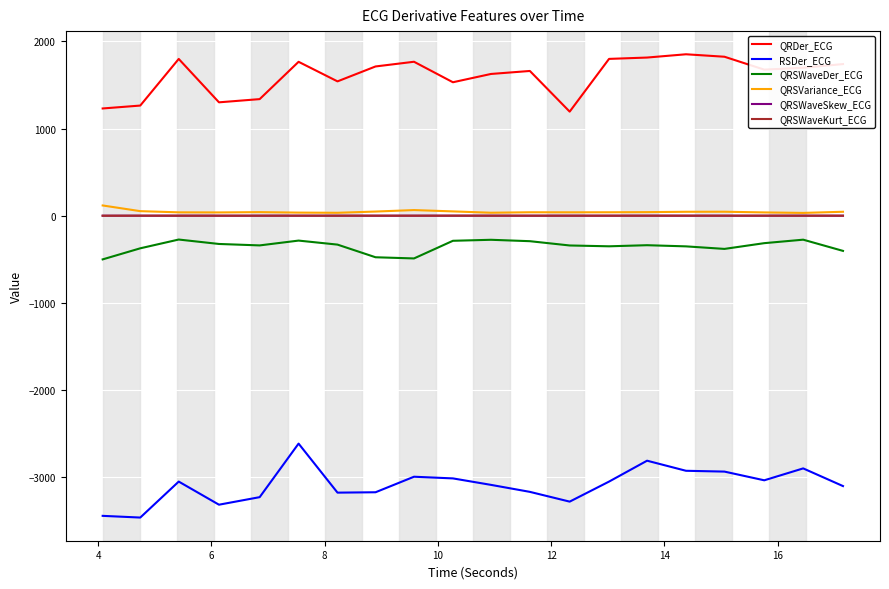

True or false: QRSWaveSkew_ECG and QRSWaveDer_ECG intersect in this chart.

False